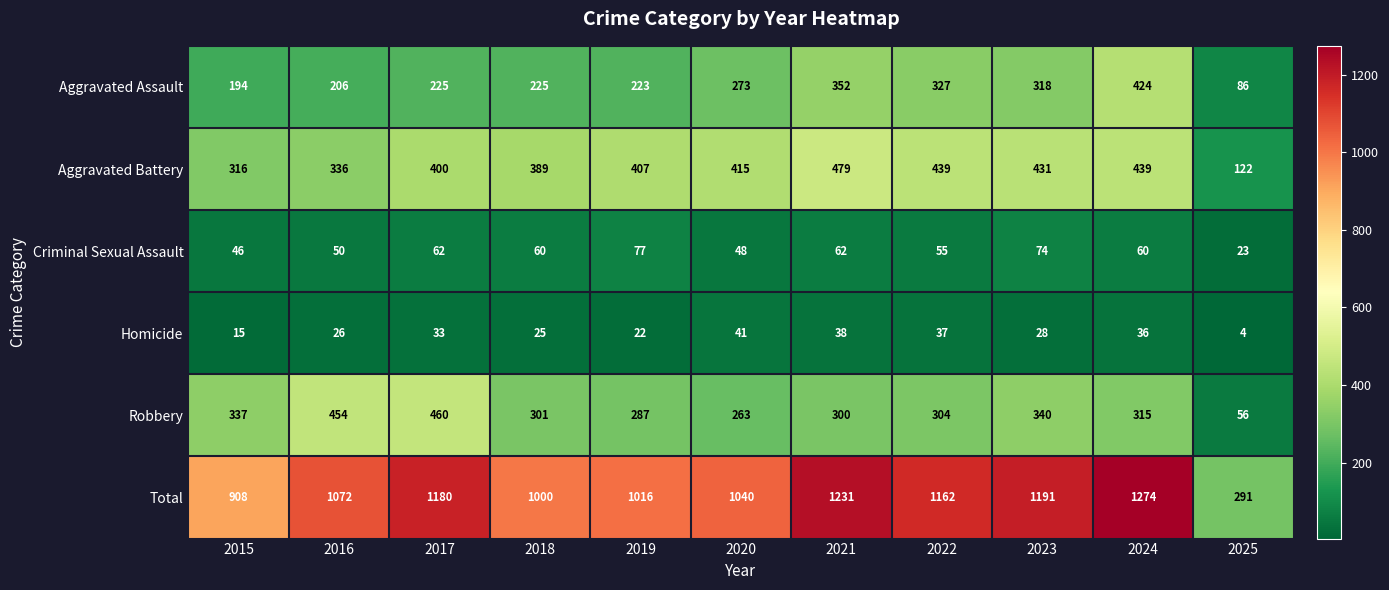

What is the maximum value shown in the chart?

1274